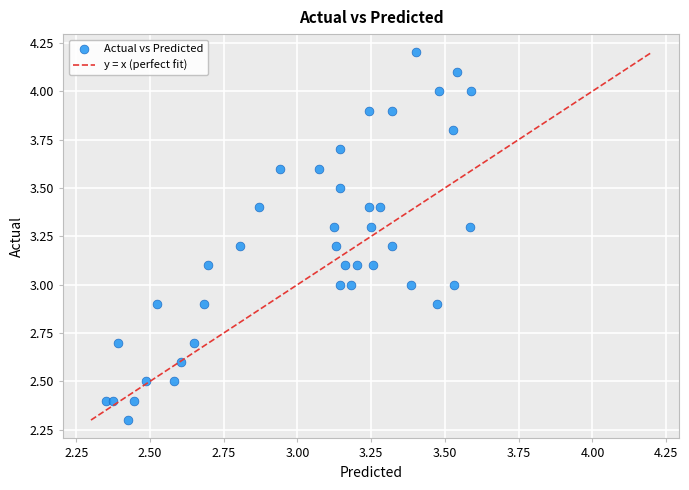

What is the range of Y values (max minus min)?

1.9